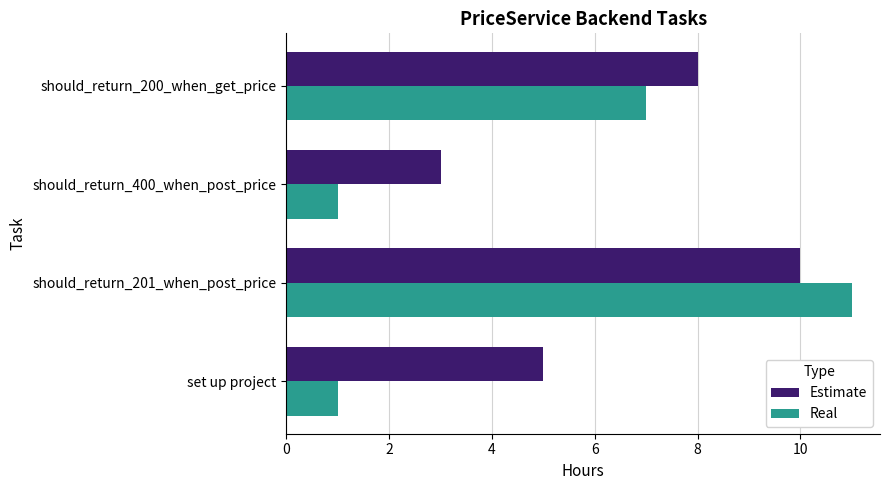

Rank the series by their maximum value, from lowest to highest.

Estimate, Real